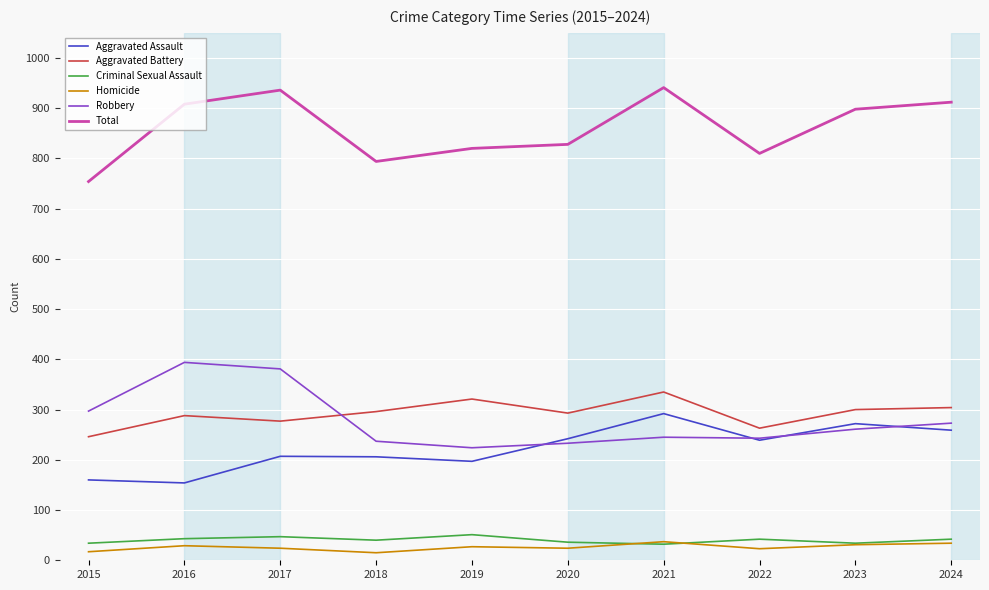

At which category does Robbery reach its first local valley?

2019